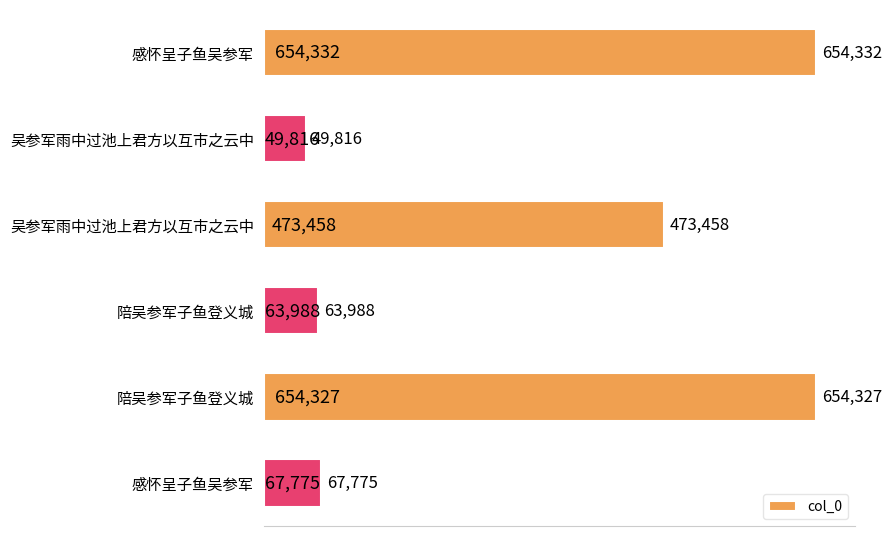

Count the number of data series in this chart.

1